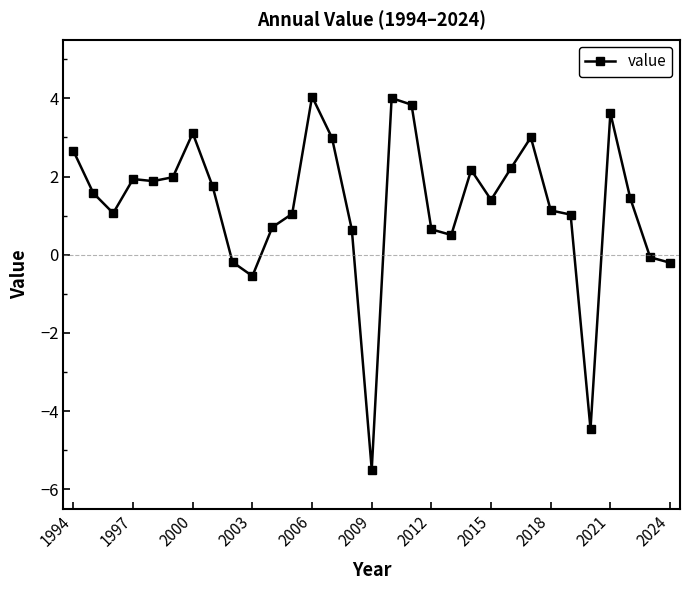

What is the difference between the maximum and minimum values?

9.5